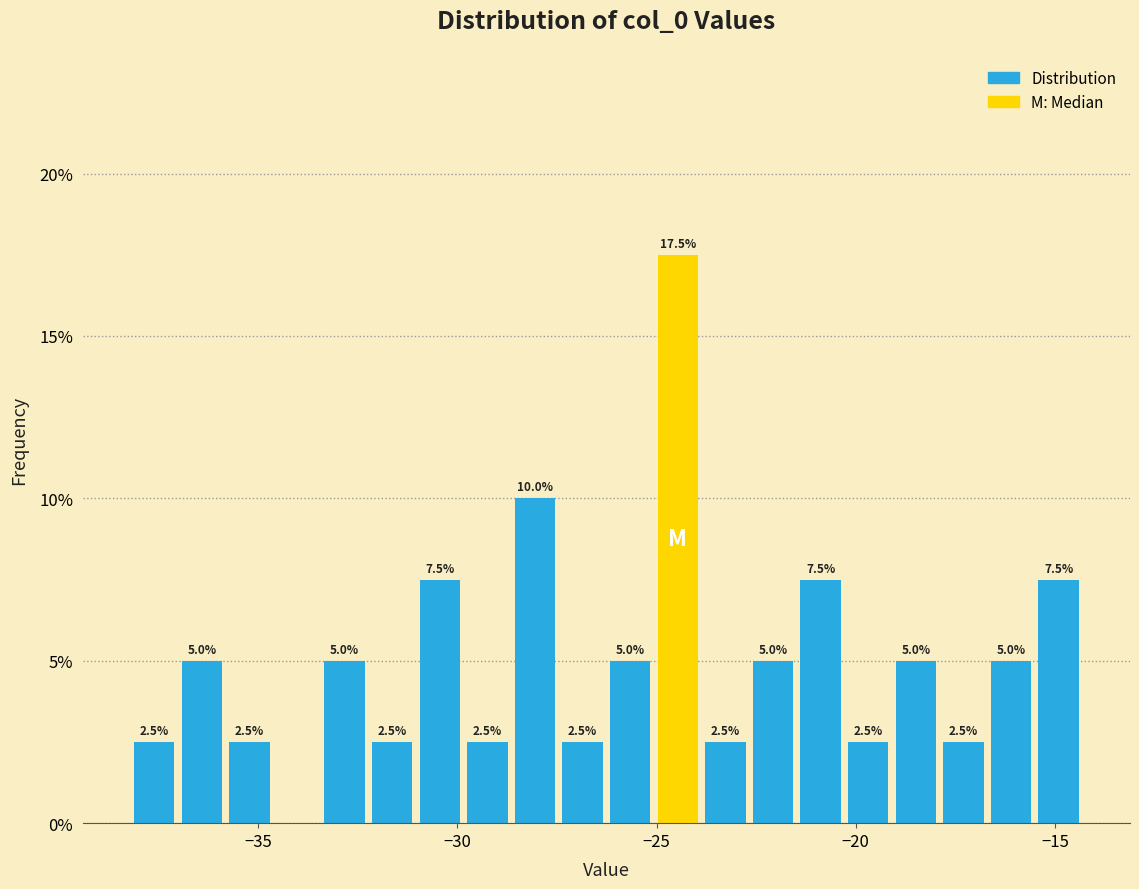

Read against the x-axis, roughly where is the centre of the tallest bar?

-24.5